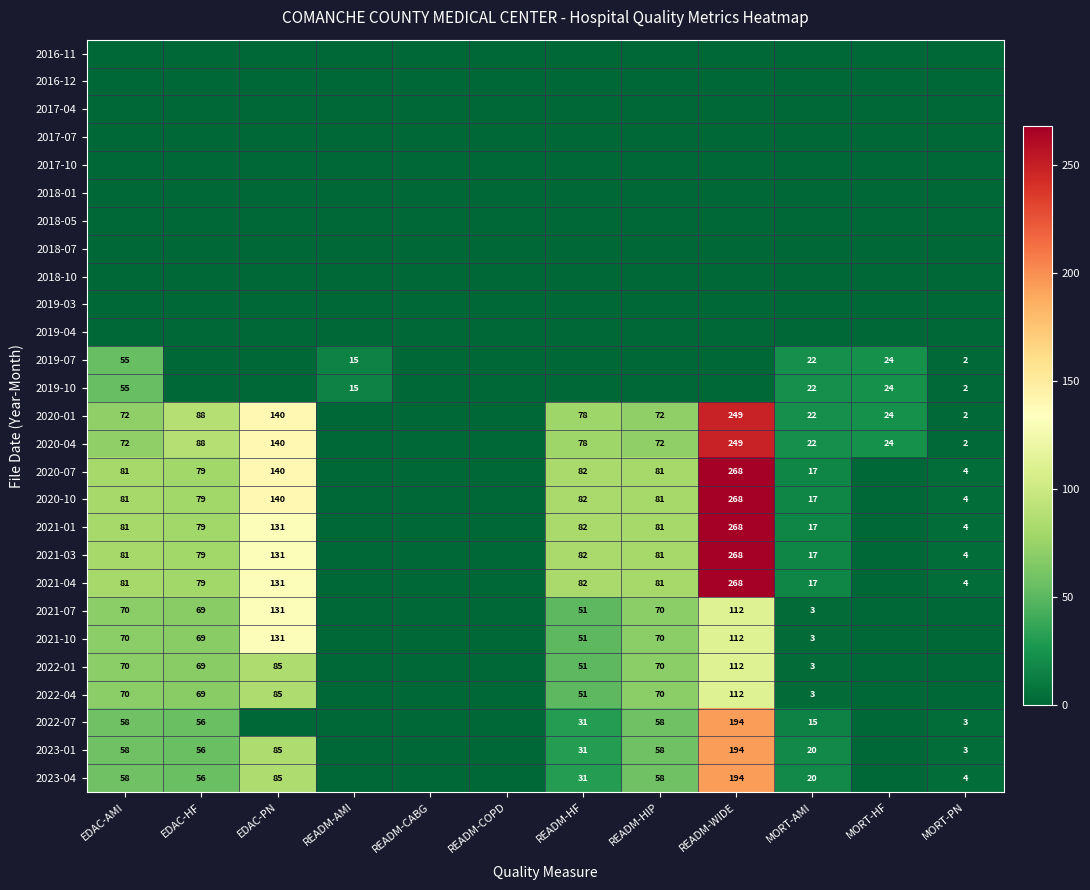

Is it true that 2021-07 equals 168 at READM-WIDE?

False